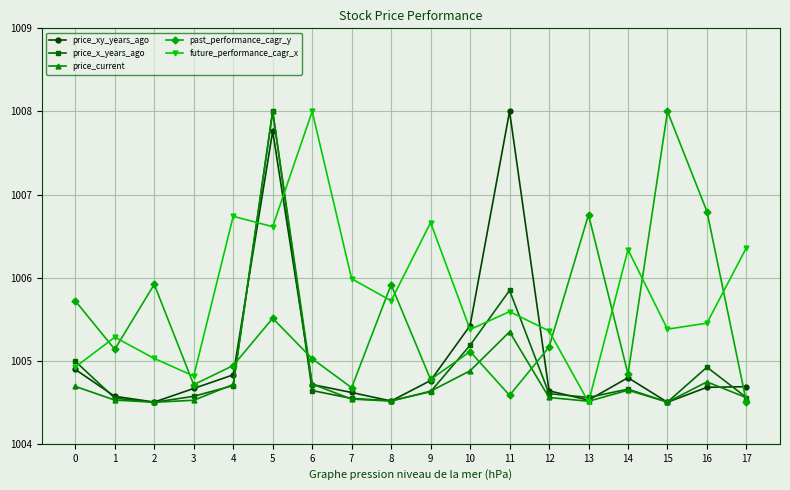

What is the difference between the highest and lowest values at 13?

2.3